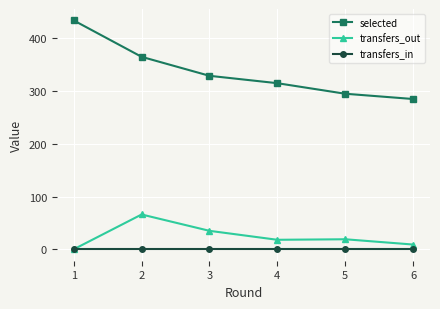

Where is the first local maximum for transfers_out?

2